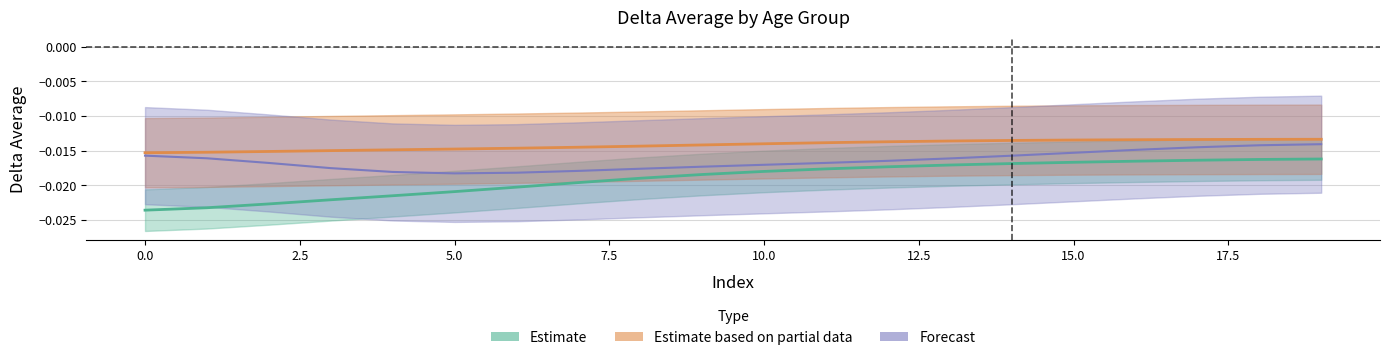

True or false: mean_delta_age1 has a value of -0.0 at 11.

False